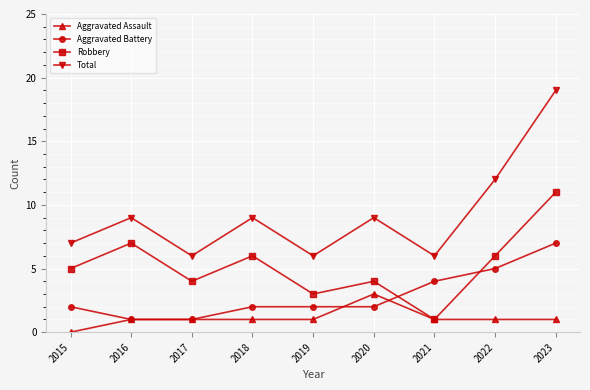

Which series changed the most between 2015 and 2019?

Robbery